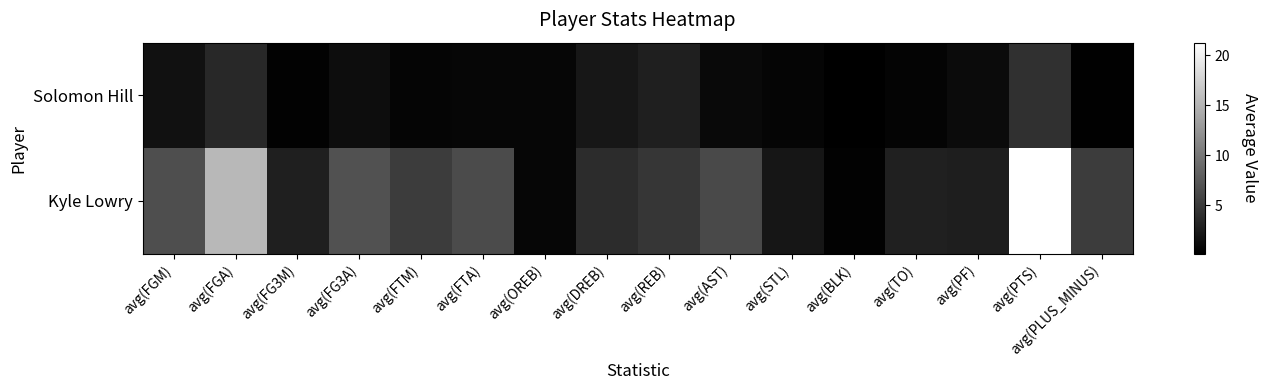

Reading left to right, list all the values displayed in this chart.

Solomon Hill: avg(FGM)=1.6	avg(FGA)=3.6	avg(FG3M)=0.4	avg(FG3A)=1.3	avg(FTM)=0.6	avg(FTA)=0.7	avg(OREB)=0.7	avg(DREB)=2.1	avg(REB)=2.8	avg(AST)=0.9	avg(STL)=0.6	avg(BLK)=0.2	avg(TO)=0.5	avg(PF)=1.1	avg(PTS)=4.2	avg(PLUS_MINUS)=0.3
Kyle Lowry: avg(FGM)=6.7	avg(FGA)=15.4	avg(FG3M)=2.8	avg(FG3A)=7.0	avg(FTM)=5.2	avg(FTA)=6.4	avg(OREB)=0.7	avg(DREB)=3.9	avg(REB)=4.6	avg(AST)=6.3	avg(STL)=2.0	avg(BLK)=0.4	avg(TO)=2.8	avg(PF)=2.7	avg(PTS)=21.3	avg(PLUS_MINUS)=5.2